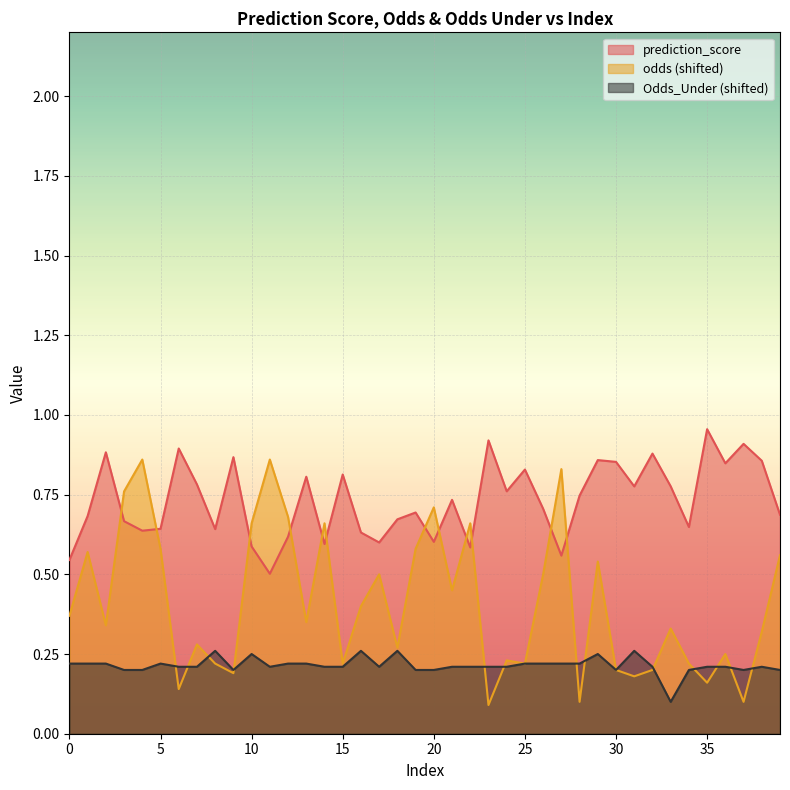

At 10, list the series in order from smallest to largest.

Odds_Under (shifted), prediction_score, odds (shifted)